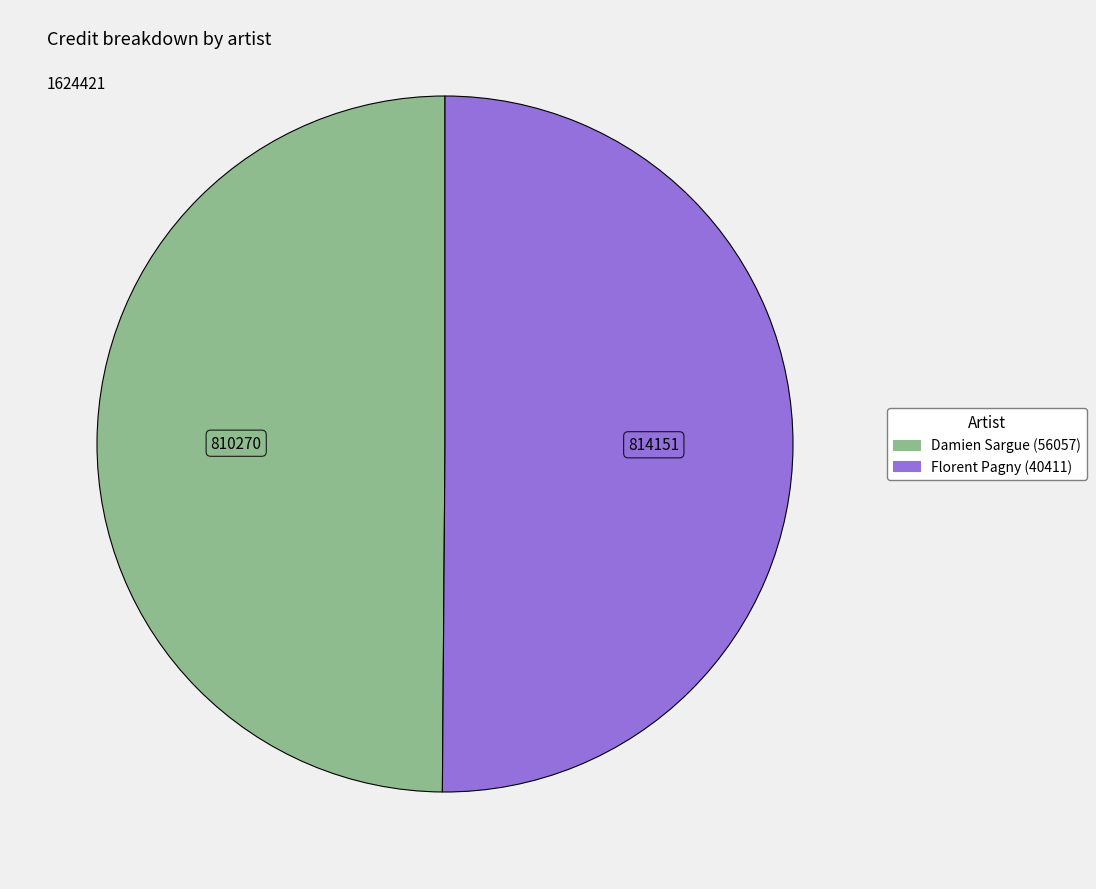

Do Florent Pagny (40411) and Damien Sargue (56057) together represent more than half of the pie?

Yes